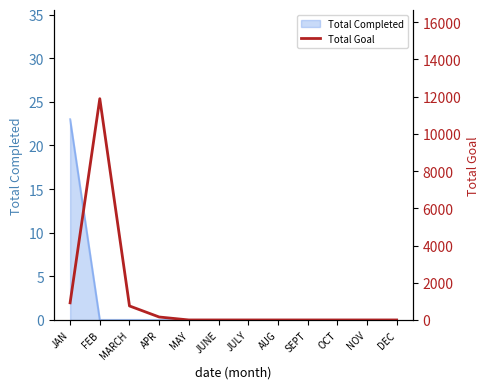

True or false: the data shows 0 at SEPT.

True